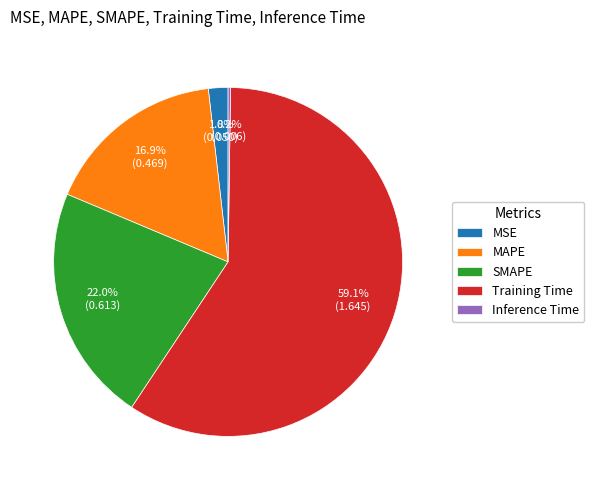

What is the majority slice?

Training Time